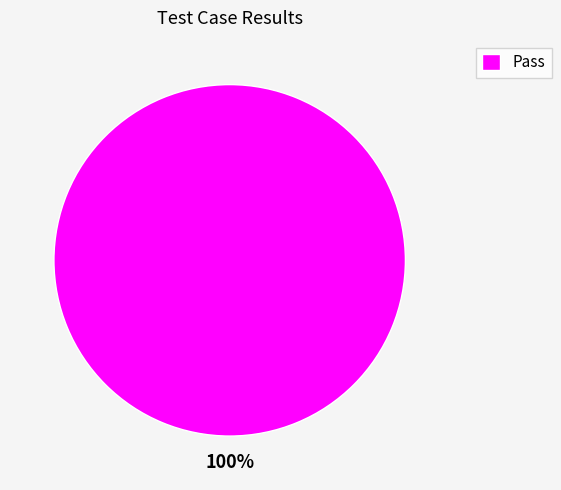

Rank the categories by value from highest to lowest.

Pass